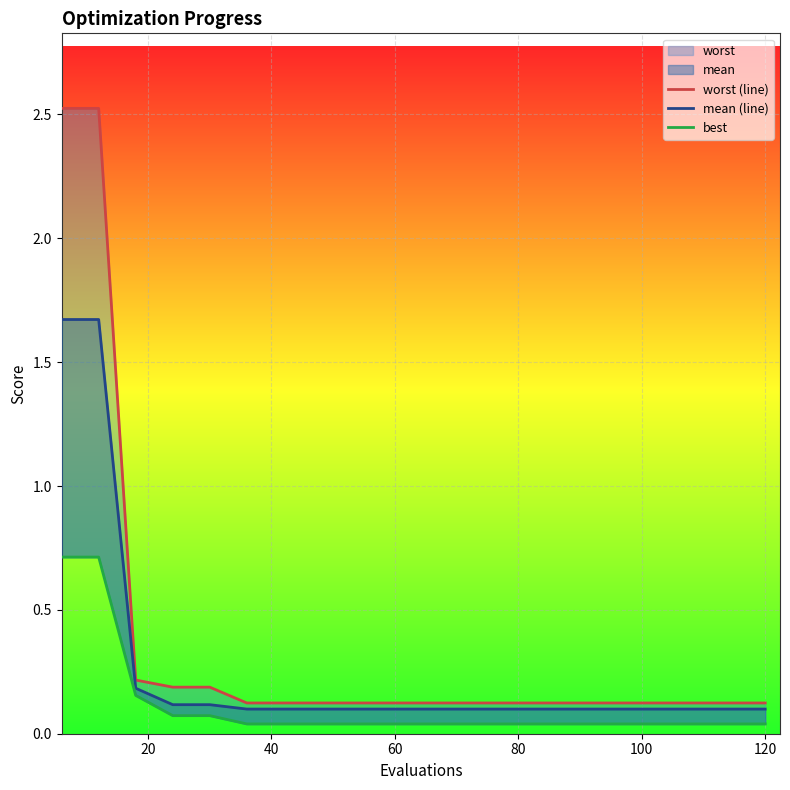

Which category has the lowest value across all series?

100